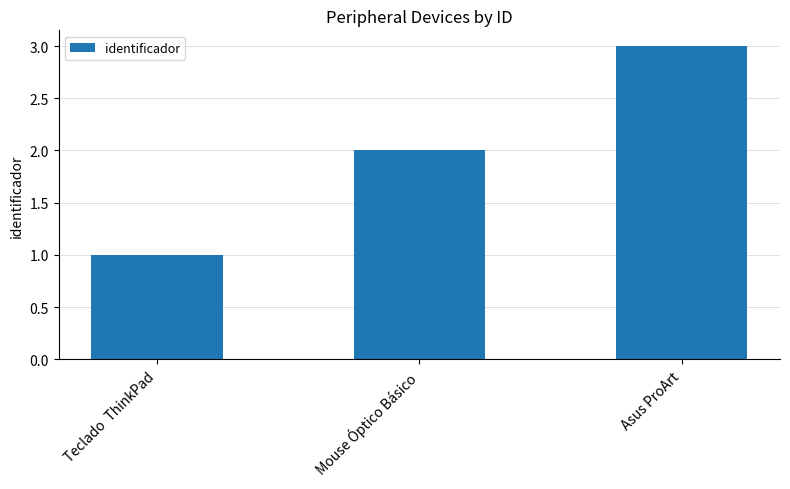

Reading left to right, what are all the values shown in this chart?

1	2	3